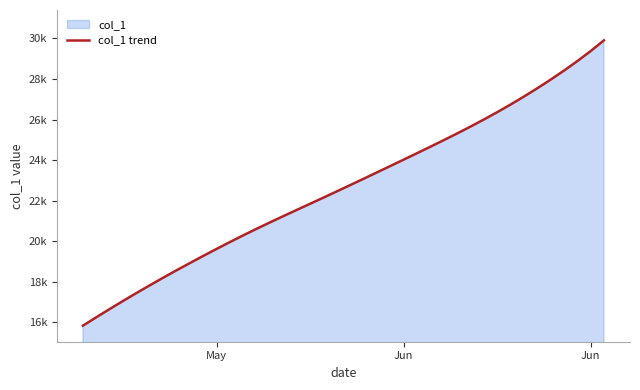

What is the average value?

22674.8